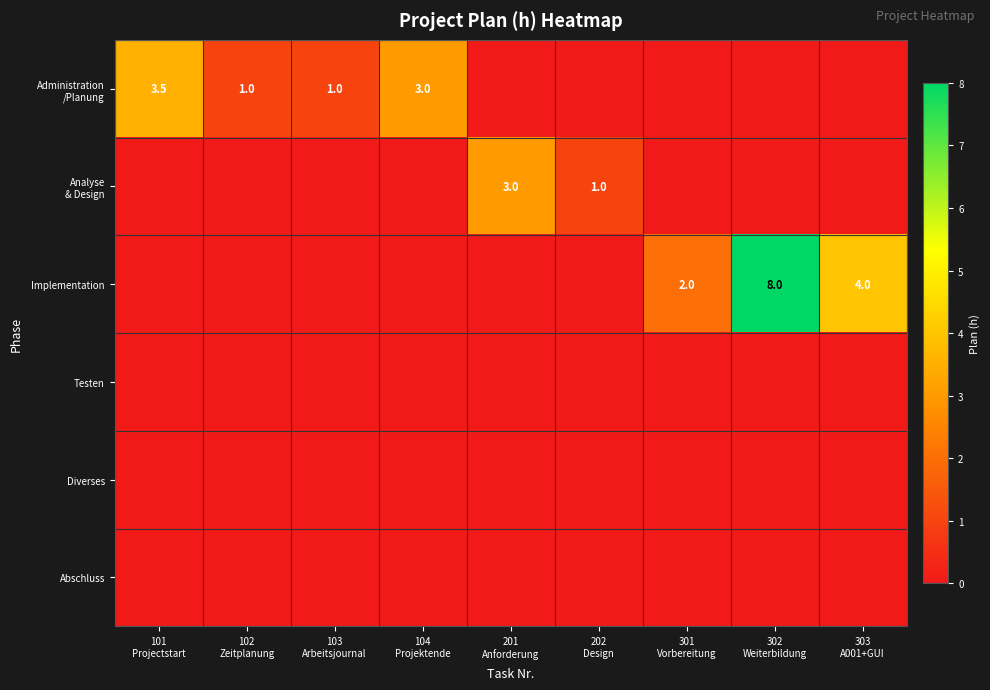

At 104 Projektende, list the series in order from largest to smallest.

Administration /Planung, Analyse & Design, Implementation, Testen, Diverses, Abschluss